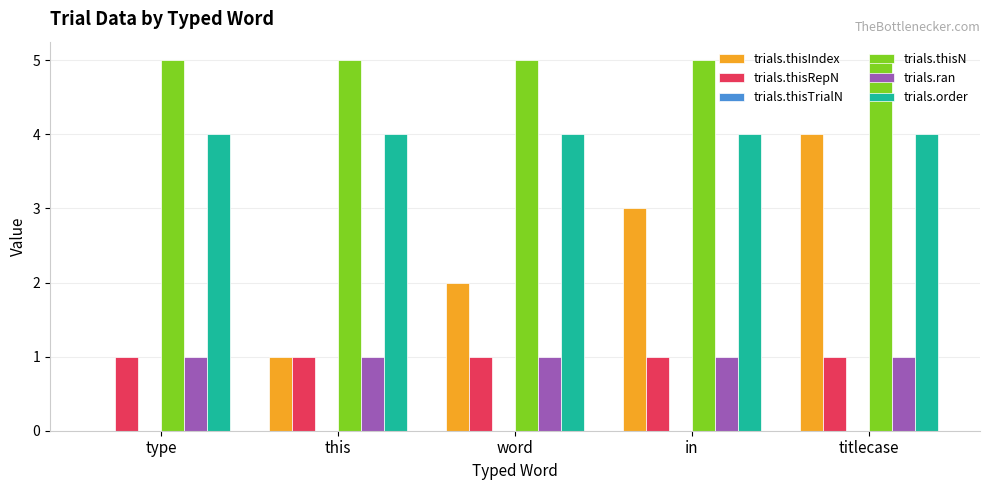

What is the sum of the trials.ran values at titlecase and in?

2